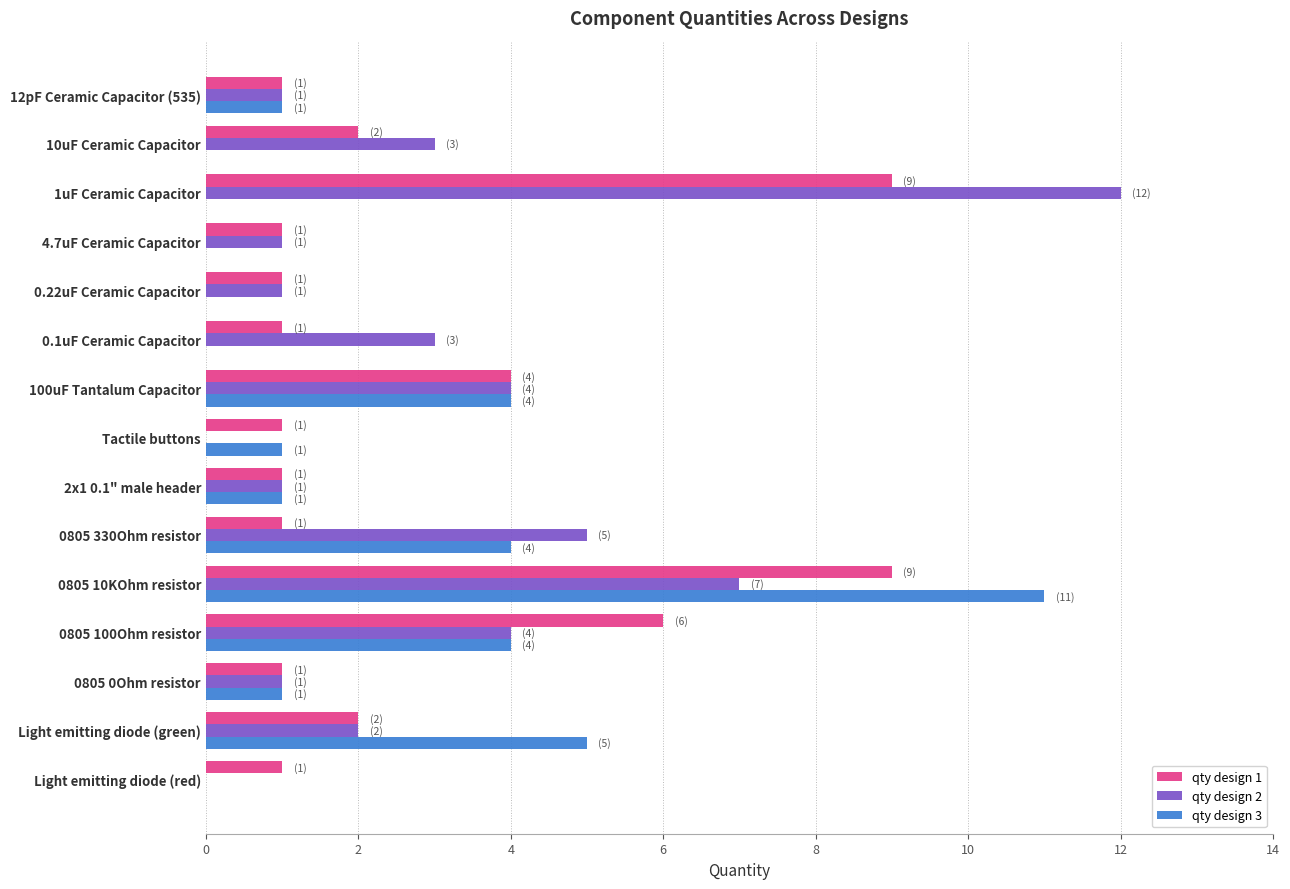

Is it true that qty design 2 equals 12 at 1uF Ceramic Capacitor?

True